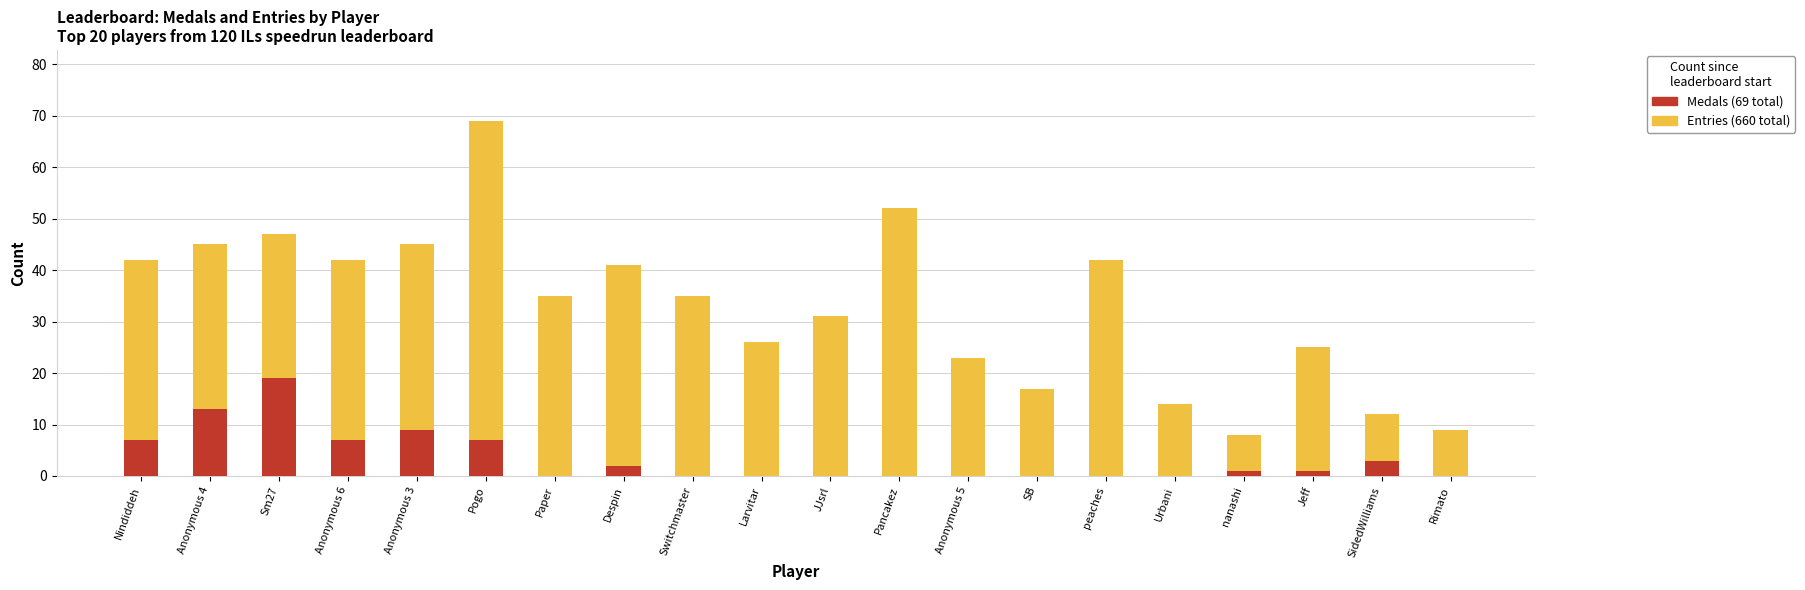

How many data points in Entries are above 35?

9